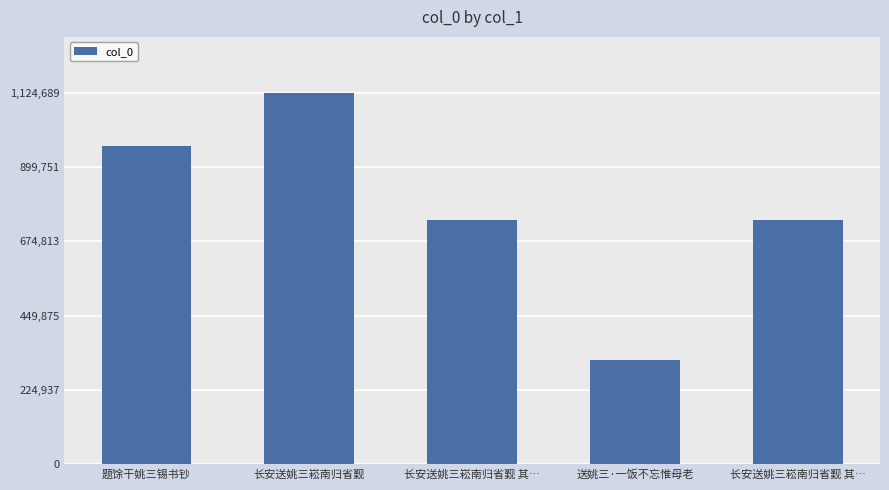

How many bars are there in total?

5